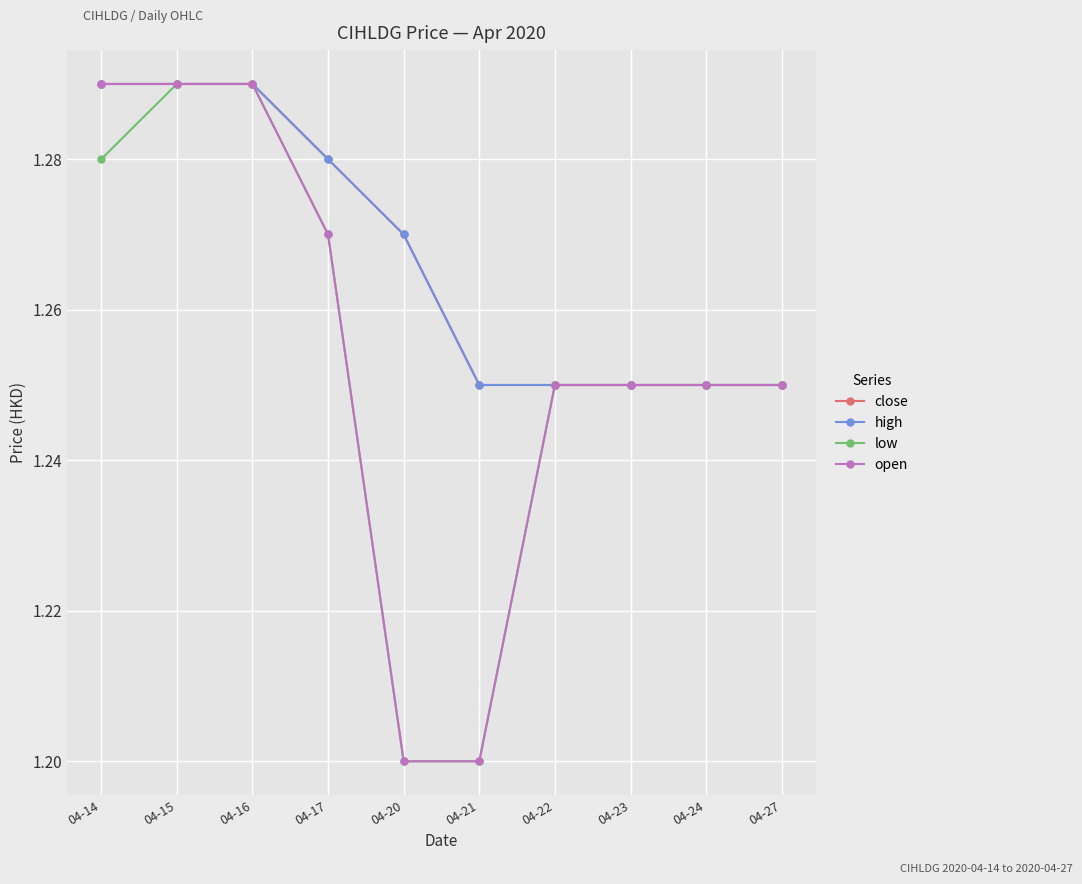

Is this an area chart (filled region under the line)?

No